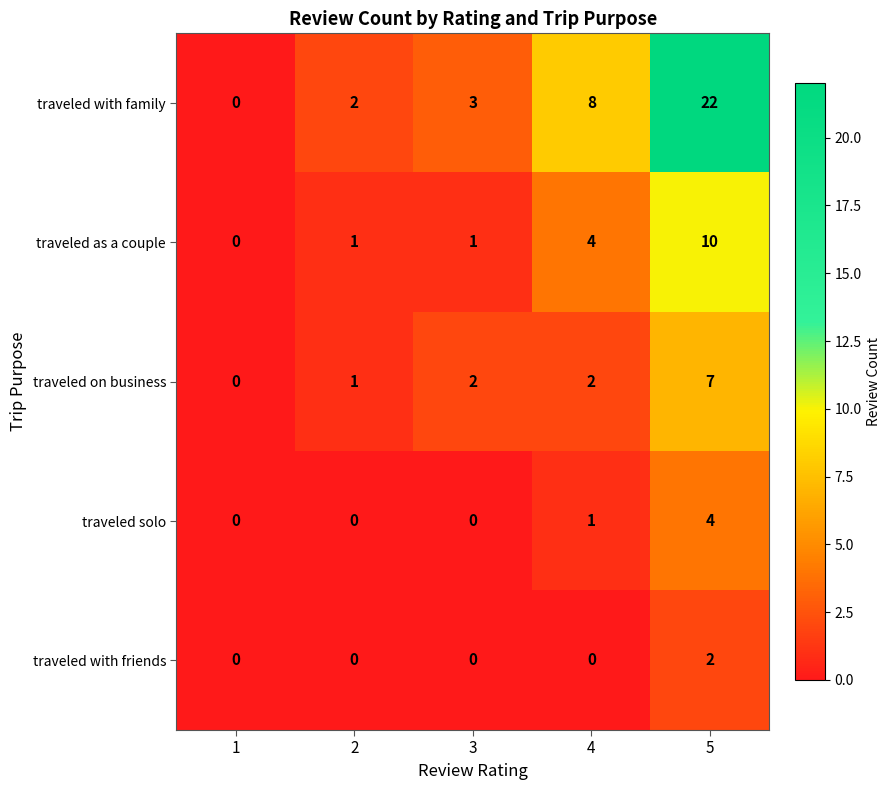

Which series has the largest range (max minus min)?

traveled with family